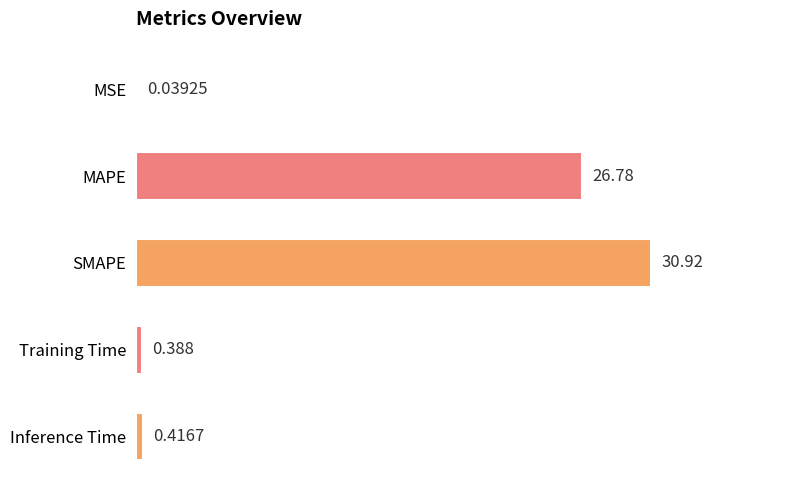

Which has a higher value, Inference Time or SMAPE?

SMAPE